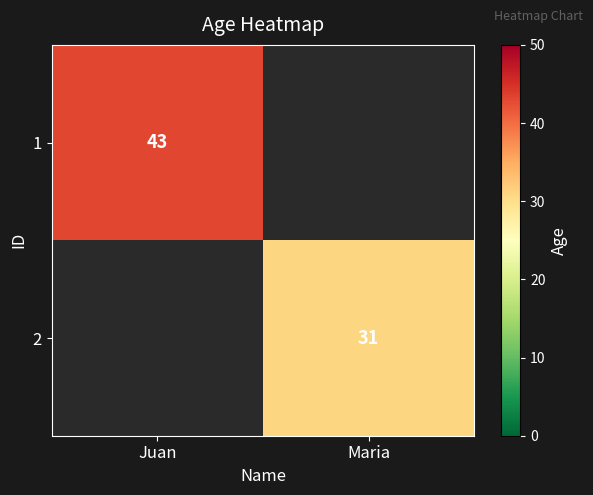

How many categories are shown in the chart?

2